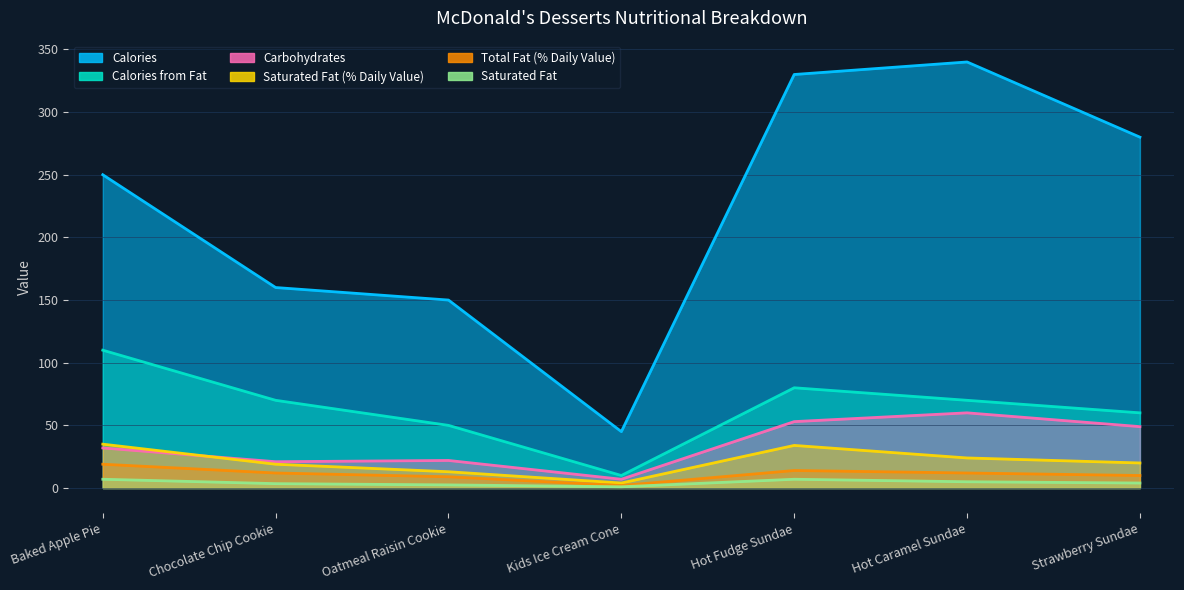

Reading left to right, list all the values displayed in this chart.

Calories: Baked Apple Pie=250.0	Chocolate Chip Cookie=160.0	Oatmeal Raisin Cookie=150.0	Kids Ice Cream Cone=45.0	Hot Fudge Sundae=330.0	Hot Caramel Sundae=340.0	Strawberry Sundae=280.0
Calories from Fat: Baked Apple Pie=110.0	Chocolate Chip Cookie=70.0	Oatmeal Raisin Cookie=50.0	Kids Ice Cream Cone=10.0	Hot Fudge Sundae=80.0	Hot Caramel Sundae=70.0	Strawberry Sundae=60.0
Carbohydrates: Baked Apple Pie=32.0	Chocolate Chip Cookie=21.0	Oatmeal Raisin Cookie=22.0	Kids Ice Cream Cone=7.0	Hot Fudge Sundae=53.0	Hot Caramel Sundae=60.0	Strawberry Sundae=49.0
Saturated Fat (% Daily Value): Baked Apple Pie=35.0	Chocolate Chip Cookie=19.0	Oatmeal Raisin Cookie=13.0	Kids Ice Cream Cone=4.0	Hot Fudge Sundae=34.0	Hot Caramel Sundae=24.0	Strawberry Sundae=20.0
Total Fat (% Daily Value): Baked Apple Pie=19.0	Chocolate Chip Cookie=12.0	Oatmeal Raisin Cookie=9.0	Kids Ice Cream Cone=2.0	Hot Fudge Sundae=14.0	Hot Caramel Sundae=12.0	Strawberry Sundae=10.0
Saturated Fat: Baked Apple Pie=7.0	Chocolate Chip Cookie=3.5	Oatmeal Raisin Cookie=2.5	Kids Ice Cream Cone=1.0	Hot Fudge Sundae=7.0	Hot Caramel Sundae=5.0	Strawberry Sundae=4.0